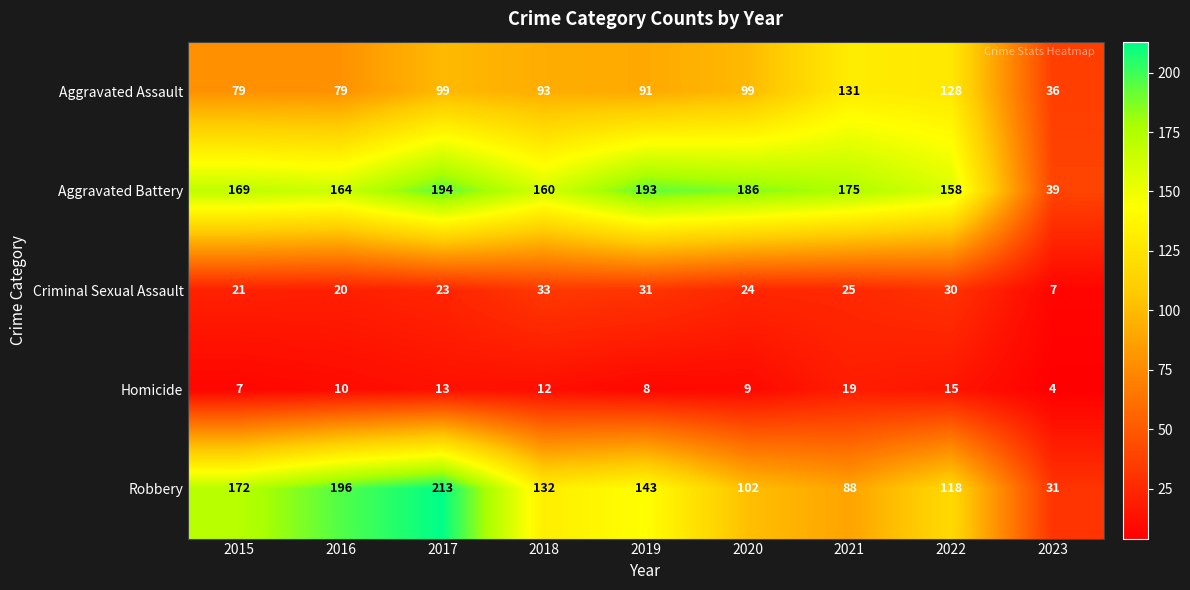

What is the difference between the second highest and second lowest values in the Criminal Sexual Assault series?

11